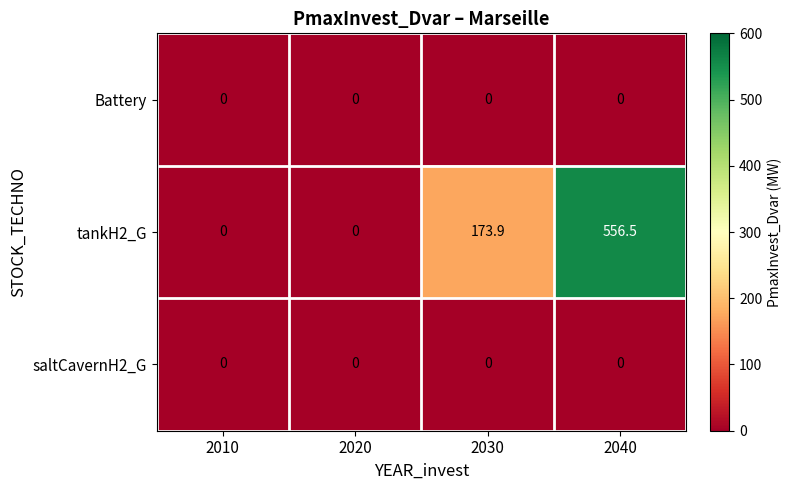

How many data points does each series have?

4